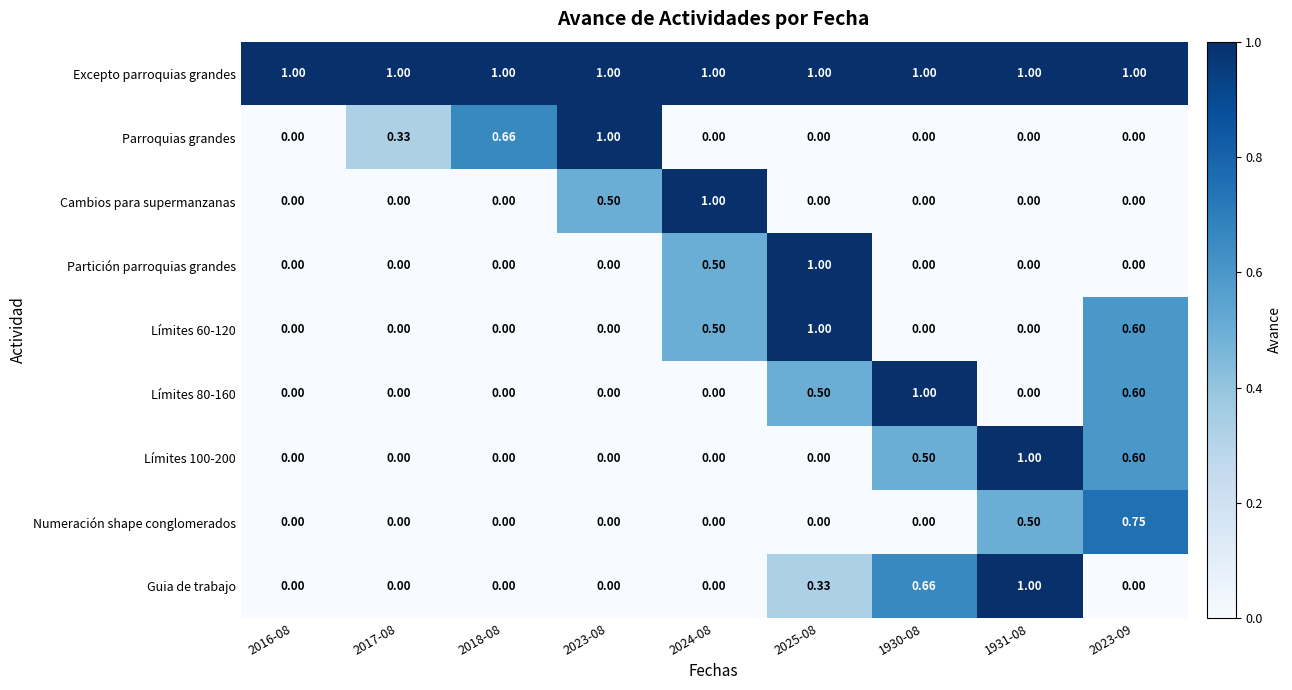

Between 2023-08 and 2024-08, which series saw the biggest shift?

Parroquias grandes